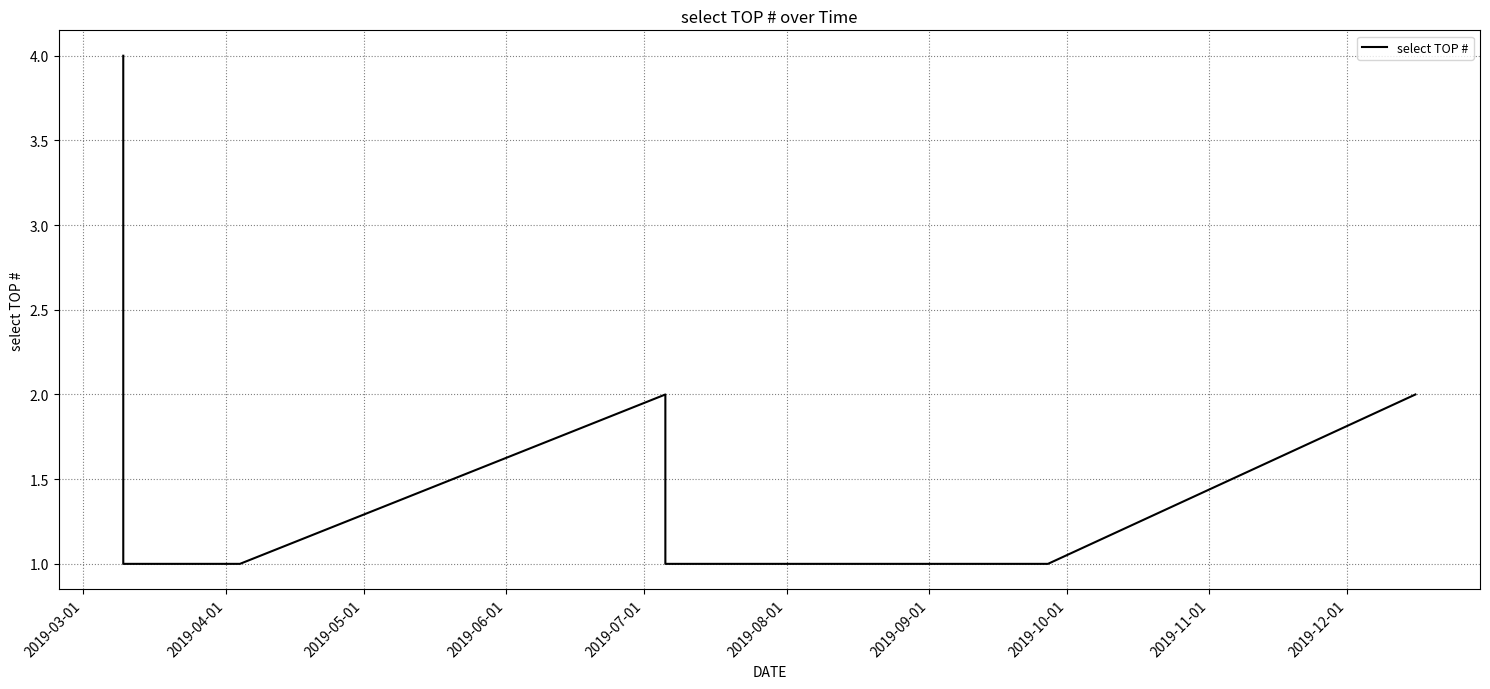

What is the difference between the maximum and minimum values?

3